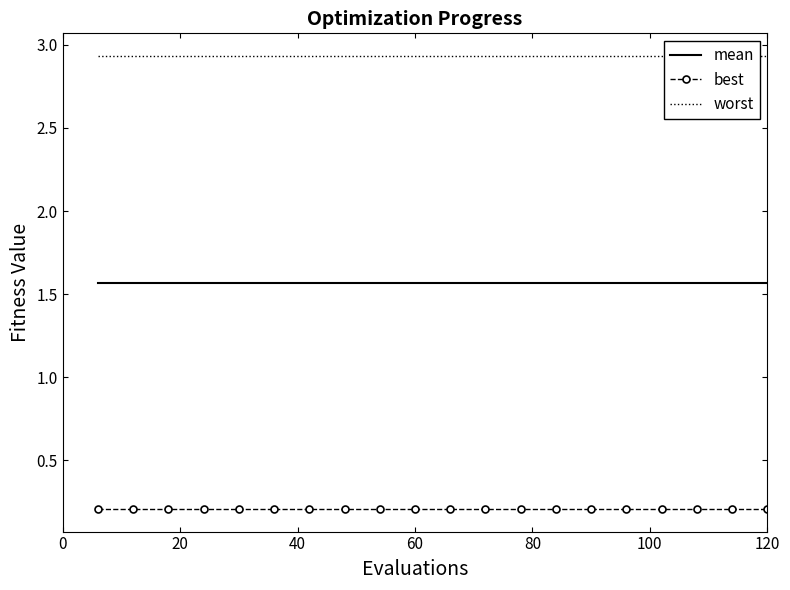

True or false: best and mean cross at least once.

False